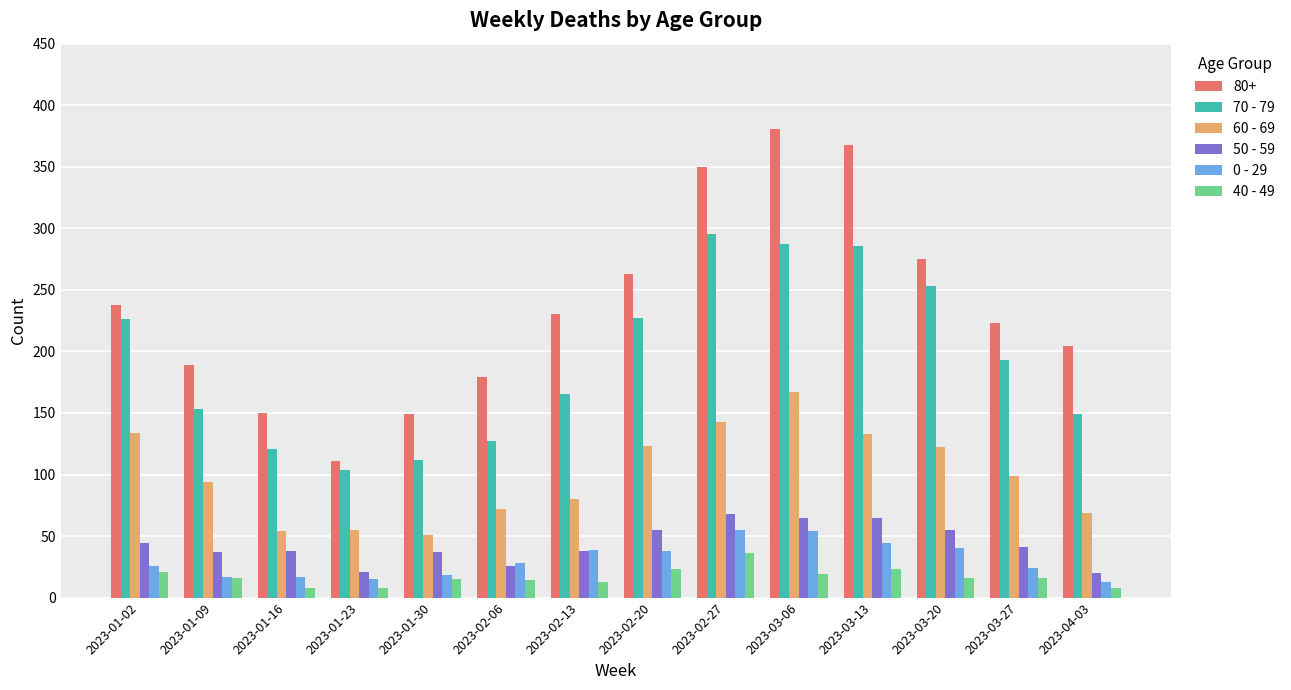

Which series has the largest total across all categories?

80+